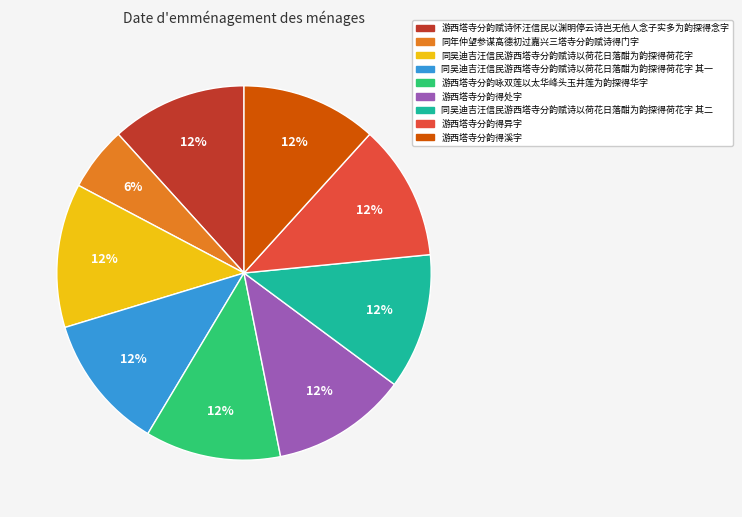

Is the sum of 游西塔寺分韵得异字 and 同吴迪吉汪信民游西塔寺分韵赋诗以荷花日落酣为韵探得荷花字 其二 greater than half?

No